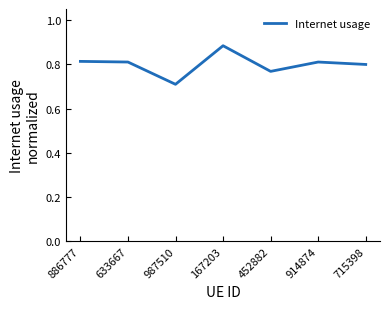

What position from the left is 167203?

4